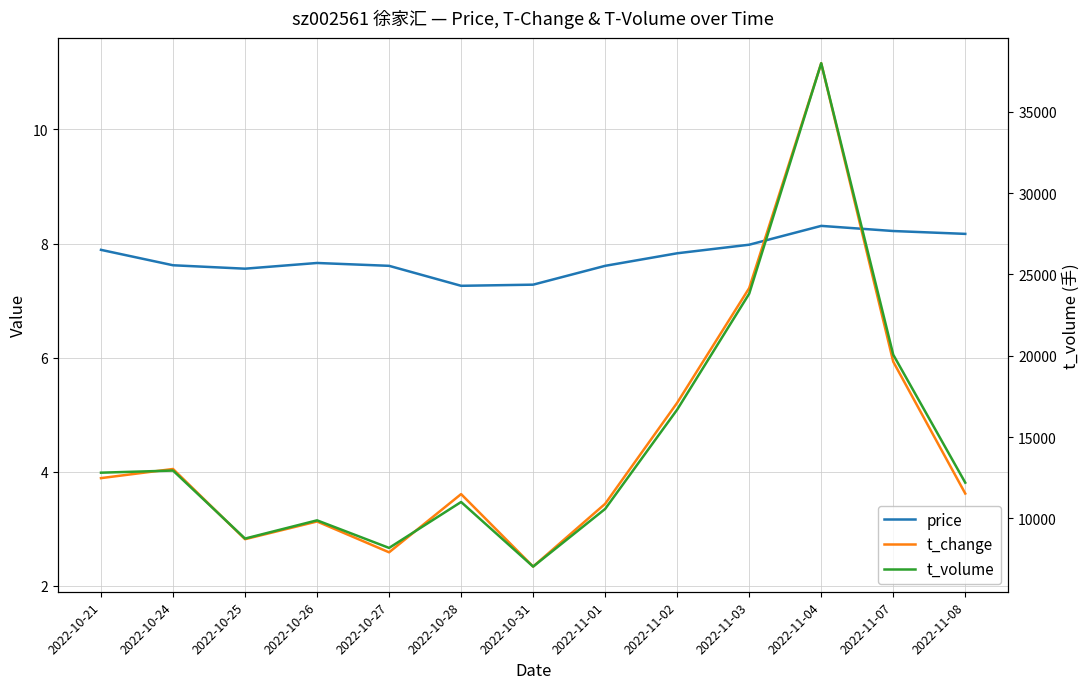

What is the value of the t_volume point at the 10th from the left?

23815.0